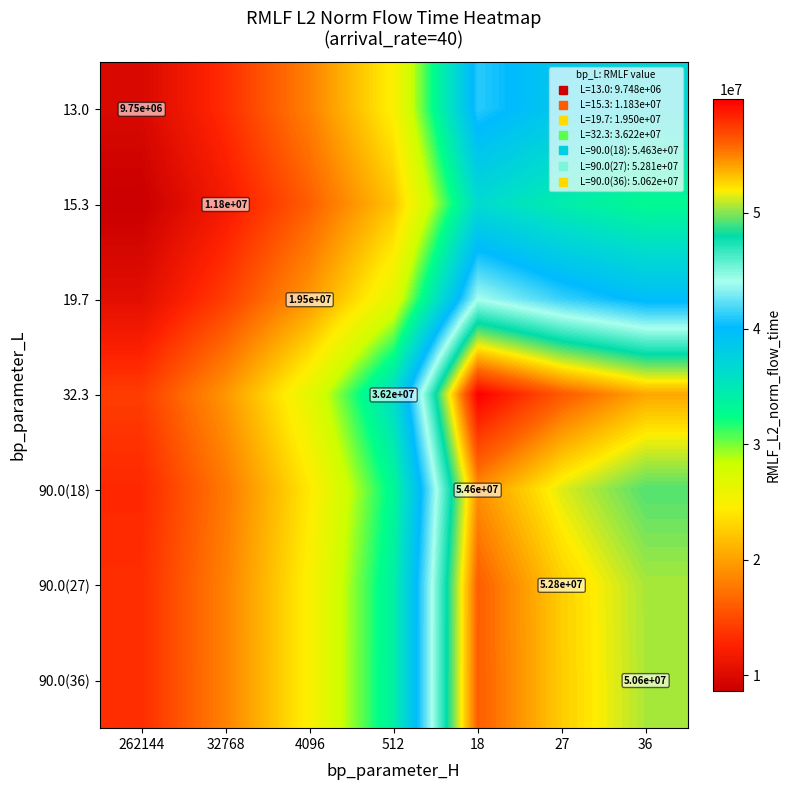

What is the difference between the maximum and minimum values in the 13.0 series?

31310615.4